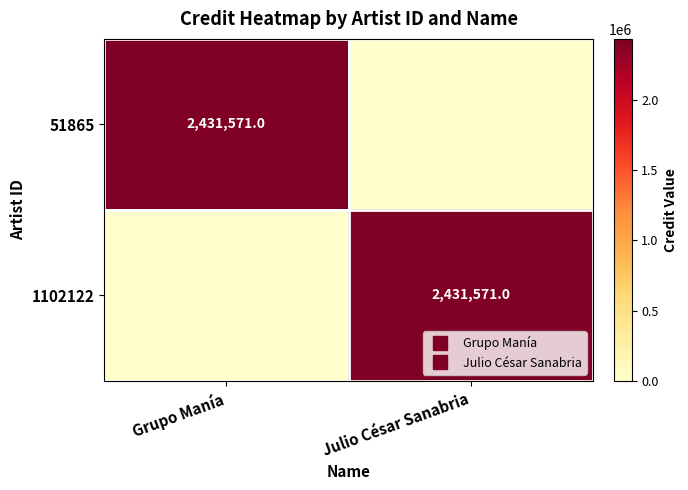

How many values in the 51865 series are below 2431571?

1